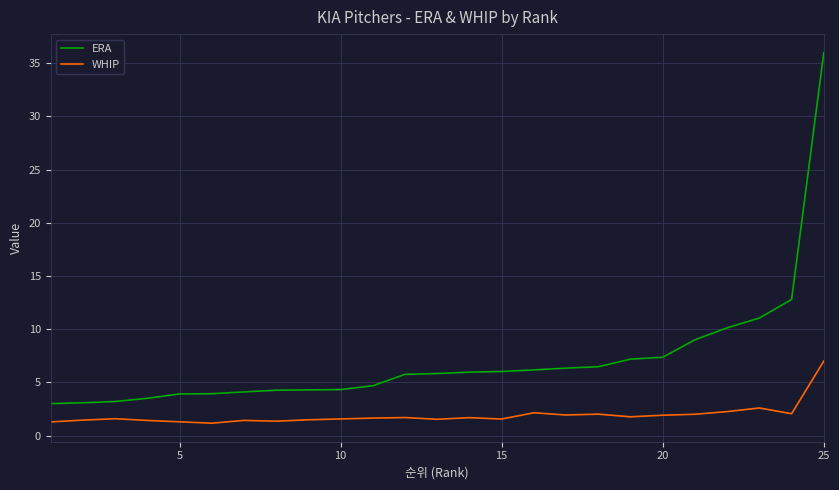

Which series has the largest range (max minus min)?

ERA